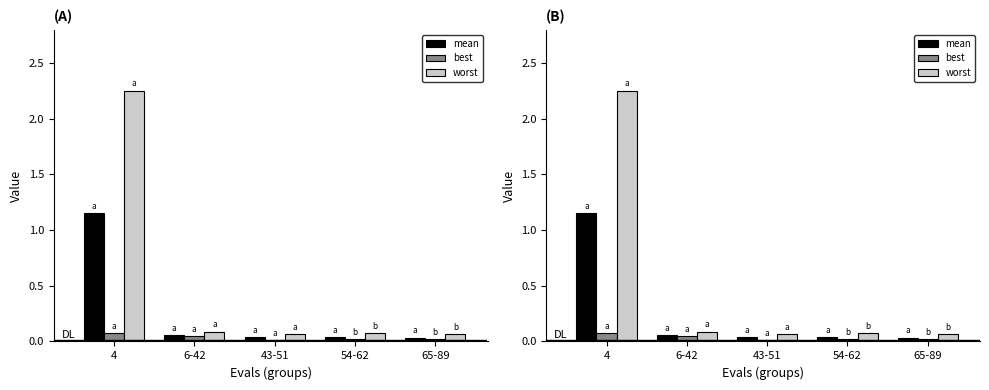

What is the difference between the maximum and minimum values in the worst series?

2.2